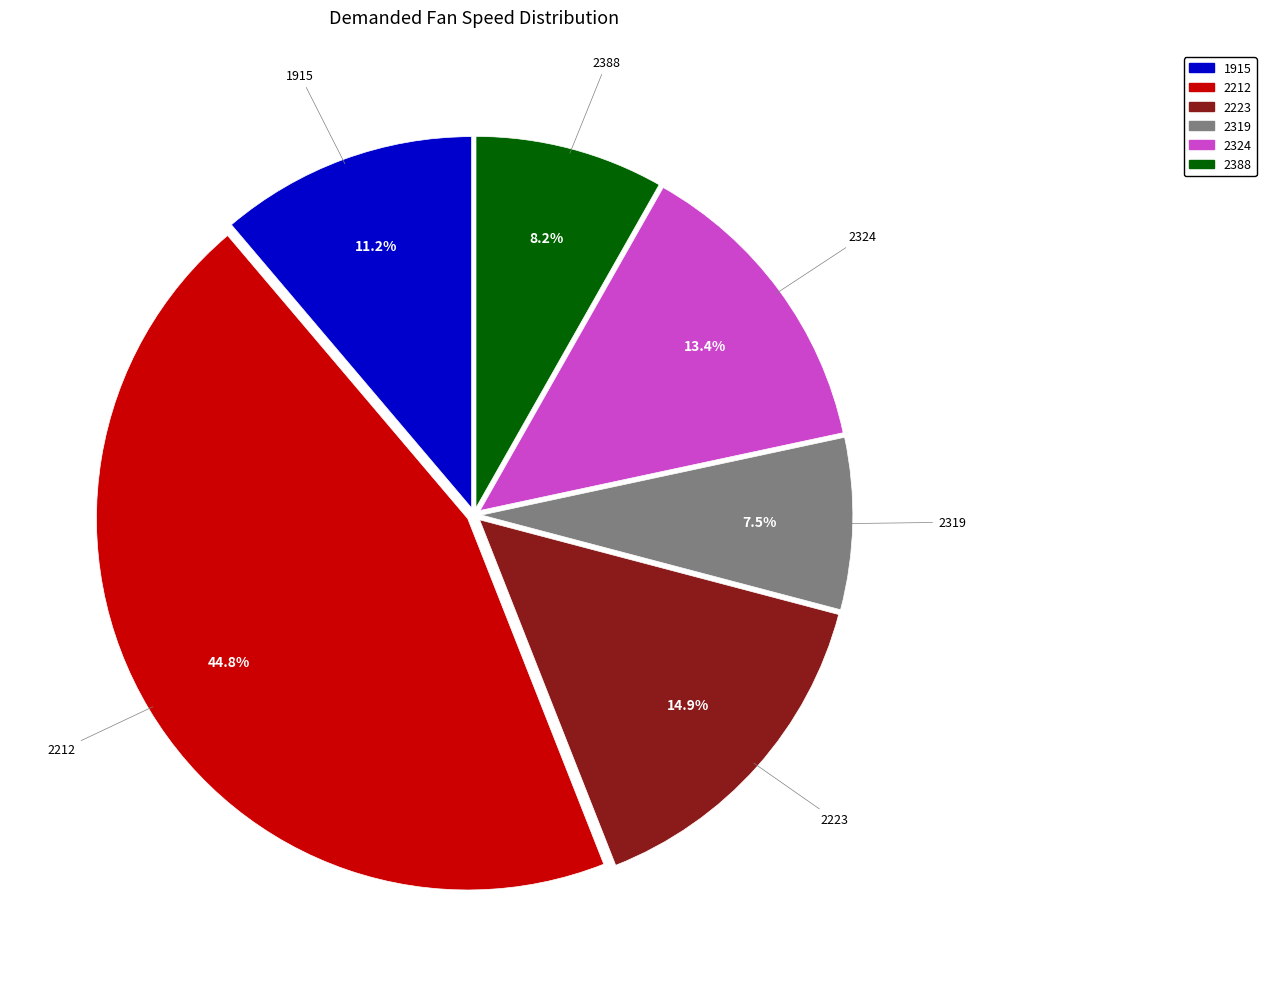

Approximately how many times larger is the value at 2319 compared to 1915?

0.7